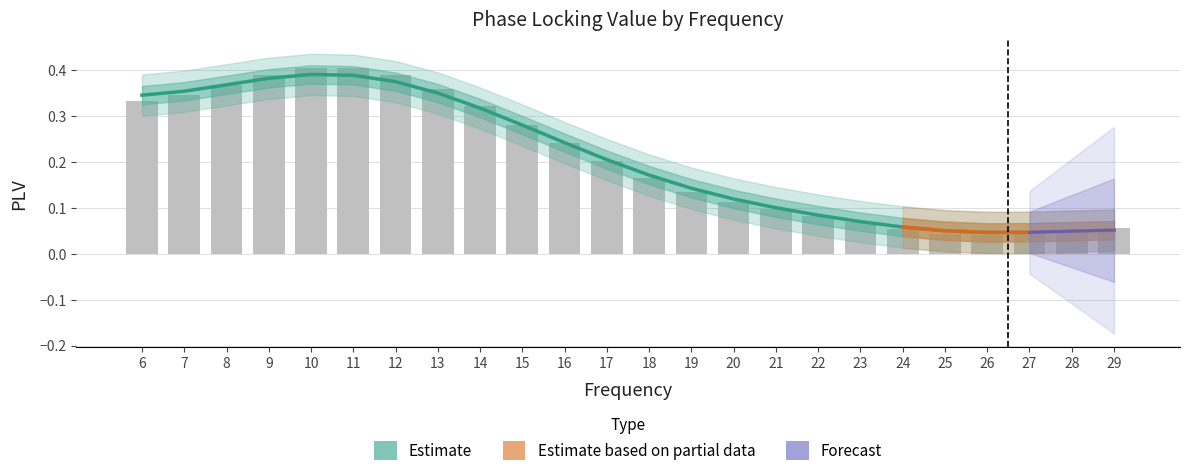

At which label is the value closest to 0?

26